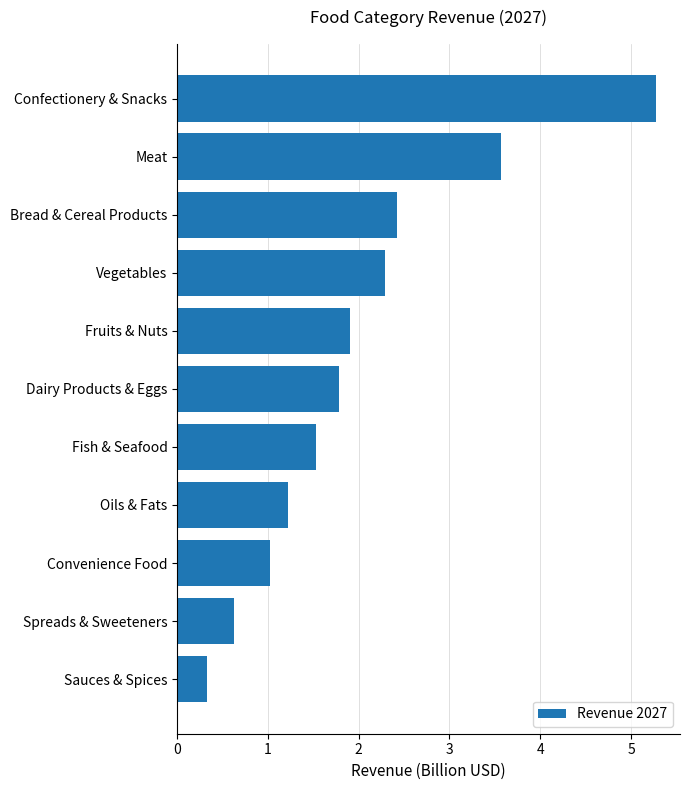

At which label is the value closest to 2?

Fruits & Nuts